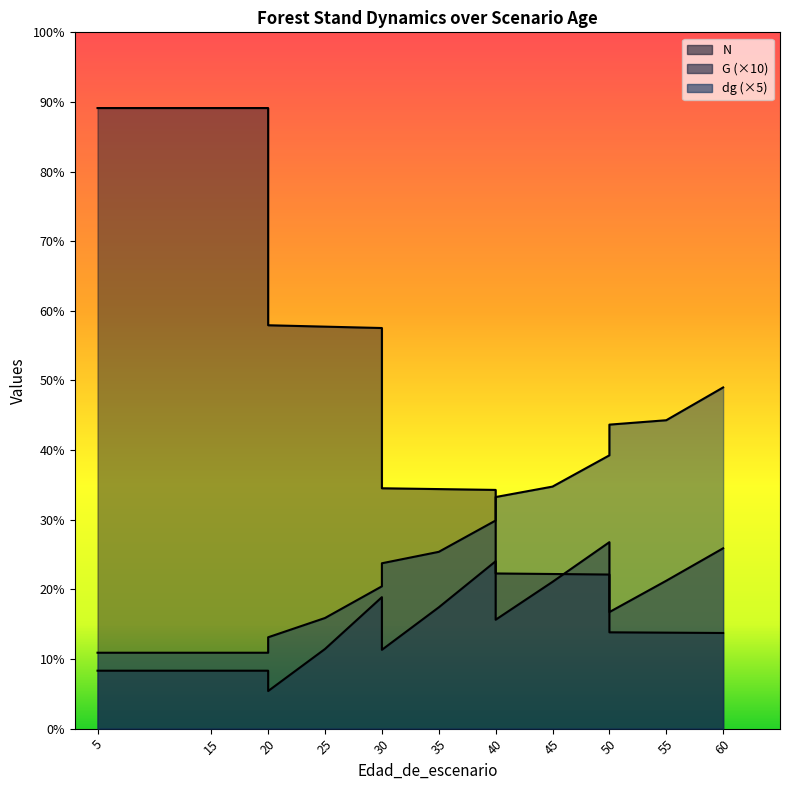

Which series has the largest range (max minus min)?

N